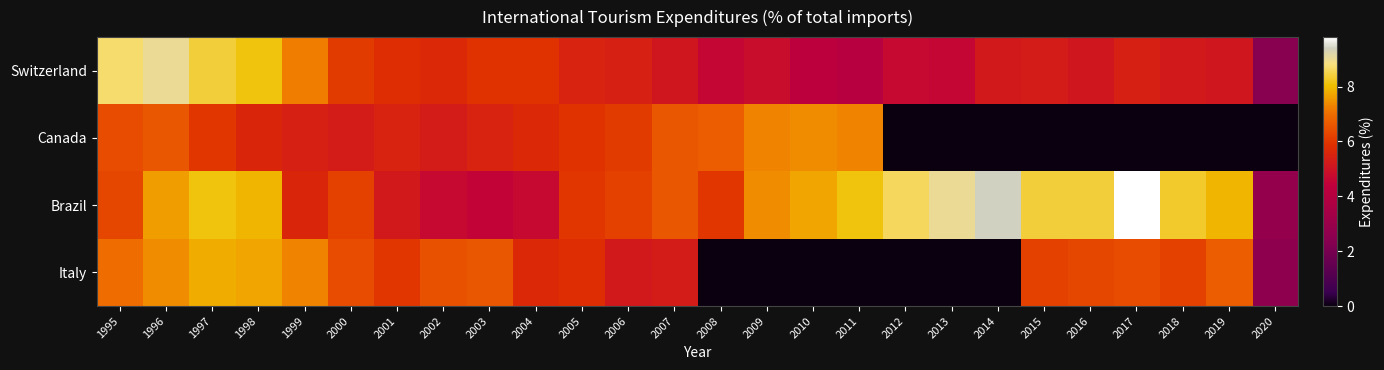

Between 2006 and 2020, which is larger?

2006